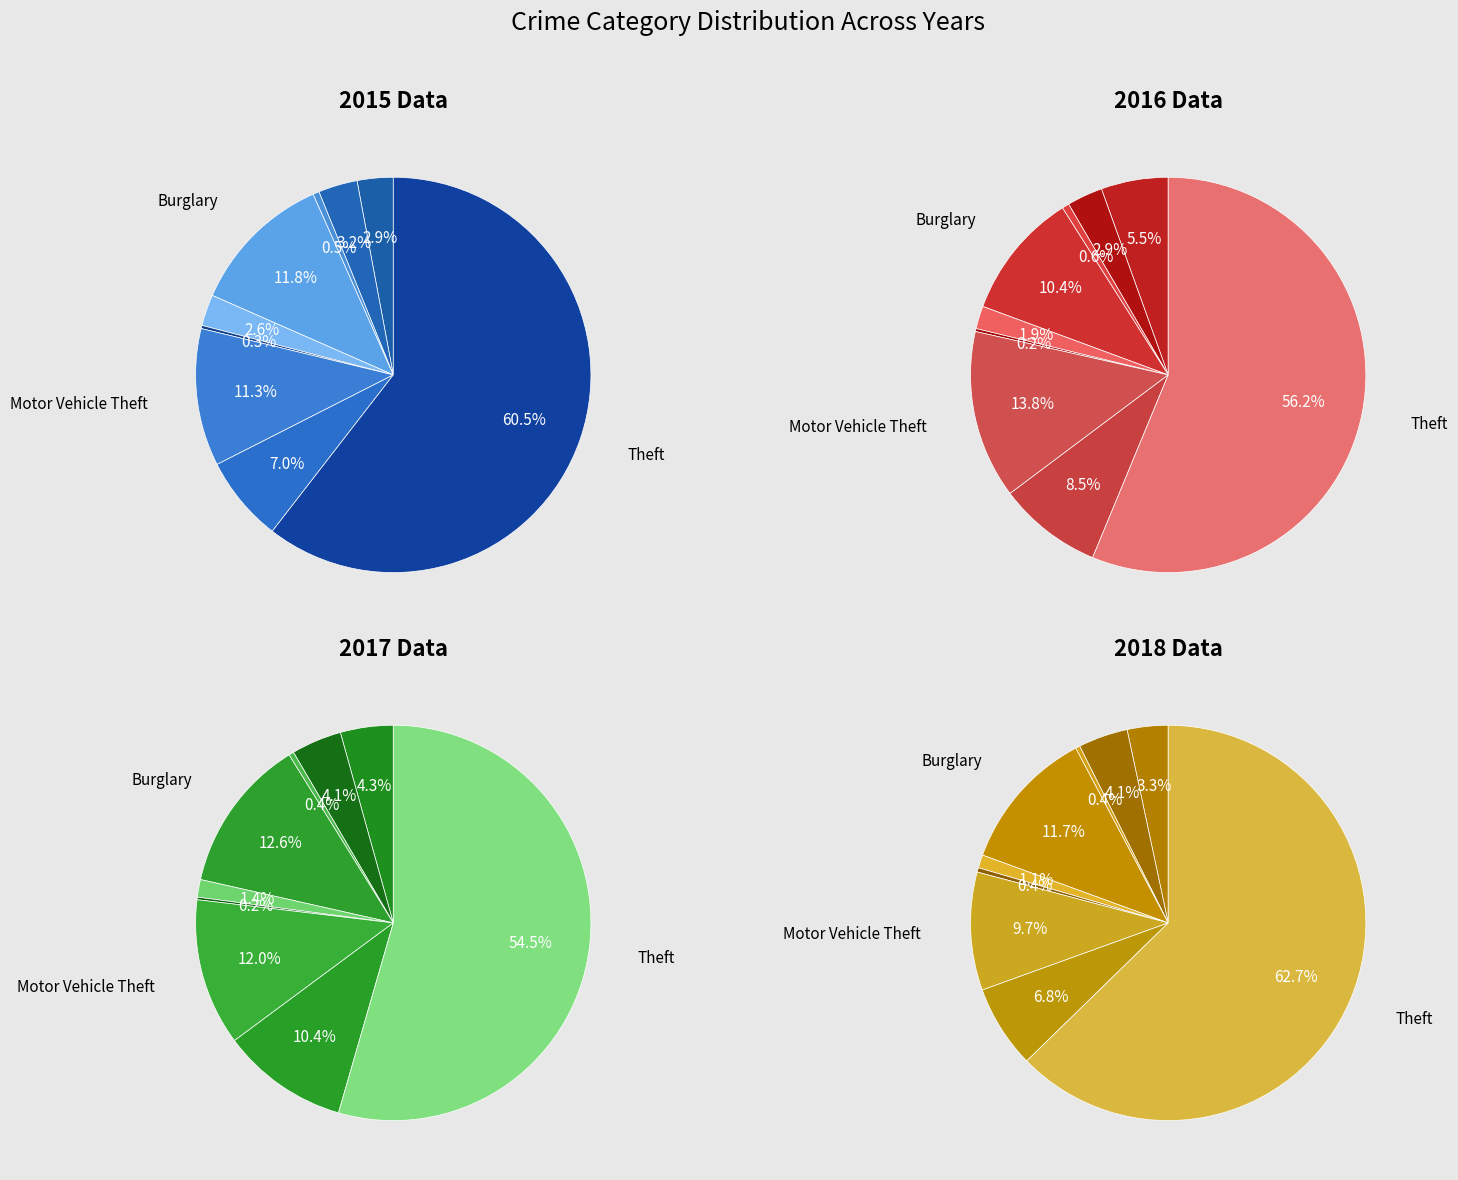

What is the majority slice?

Theft